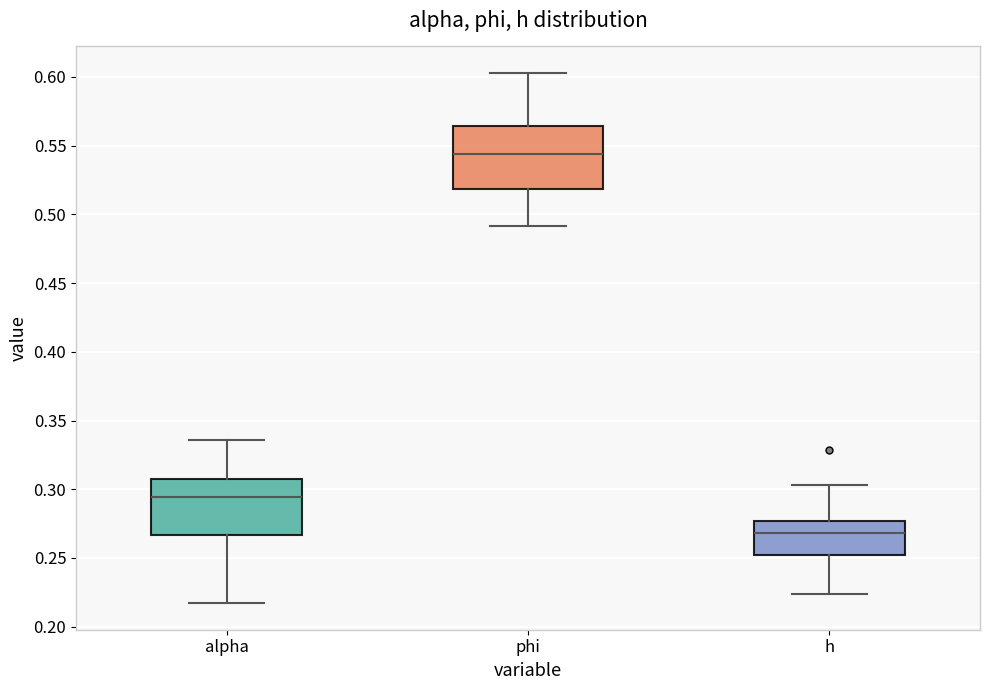

Where is the upper edge of the box for alpha on the y-axis? The values are not printed on the chart, so give them approximately, as read against the axis.

0.305